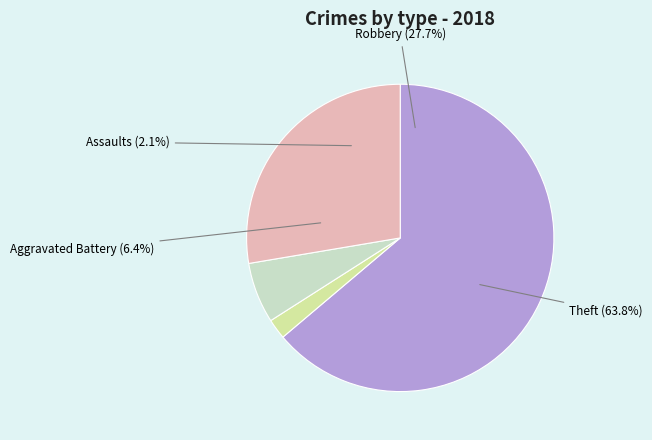

How many slices are in this pie chart?

4